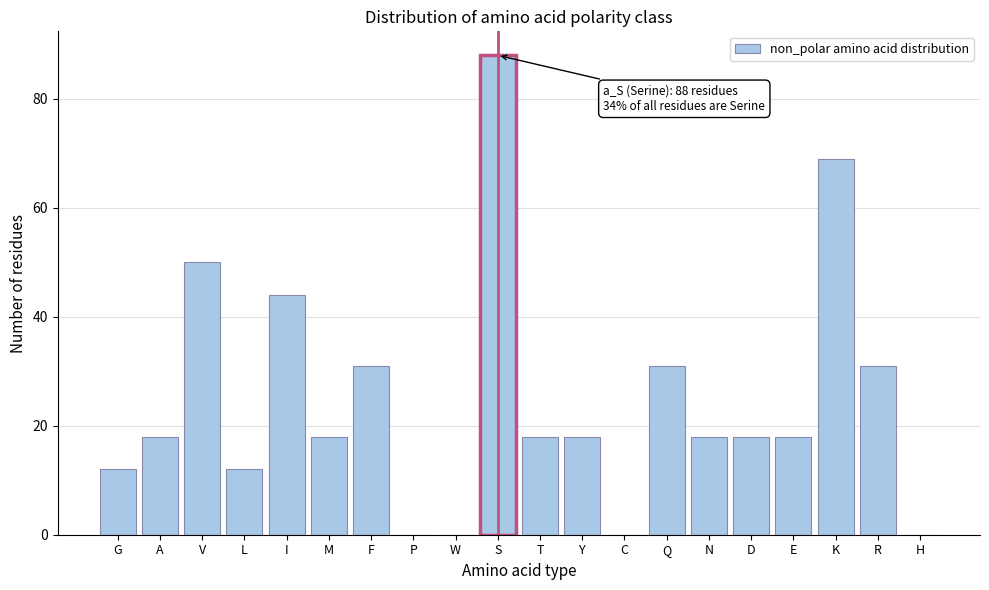

Reading left to right, extract all data points from this chart.

G=12	A=18	V=50	L=12	I=44	M=18	F=31	P=0	W=0	S=88	T=18	Y=18	C=0	Q=31	N=18	D=18	E=18	K=69	R=31	H=0